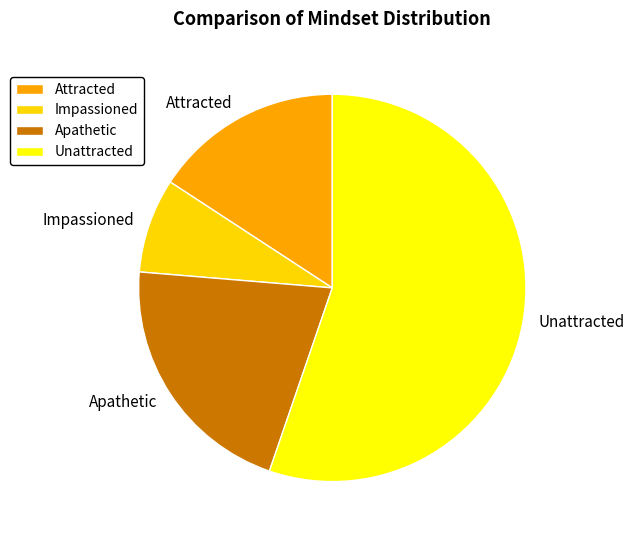

Does any single category account for the majority?

Yes